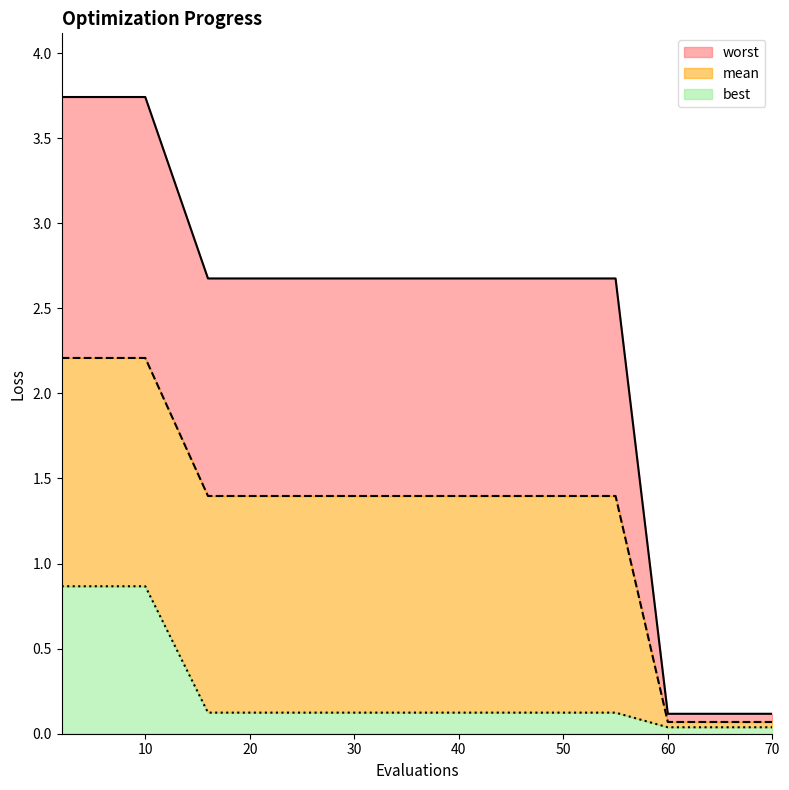

Rank the series at 2 from highest to lowest value.

worst, mean, best